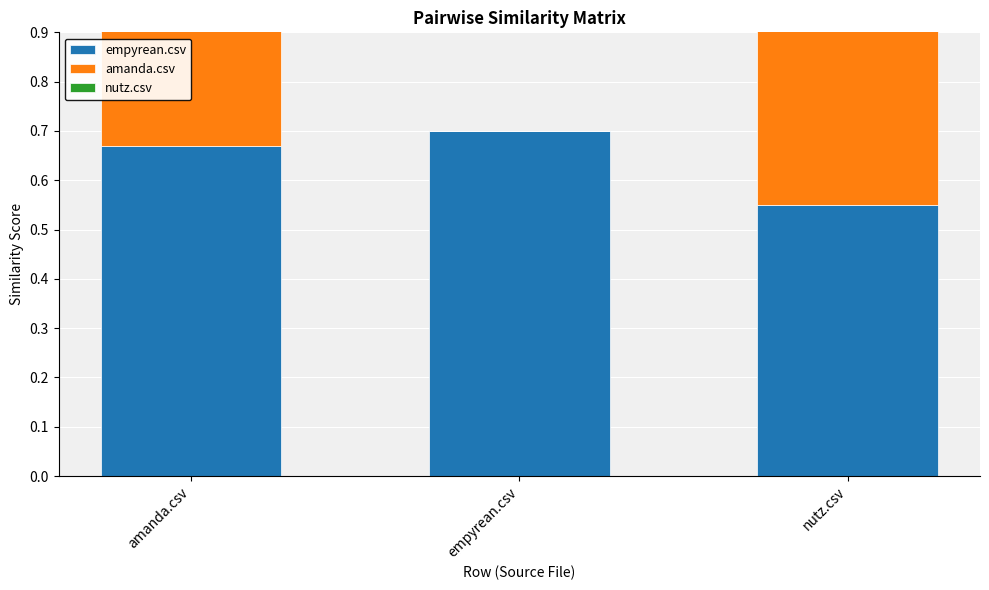

How many groups of bars are there?

3